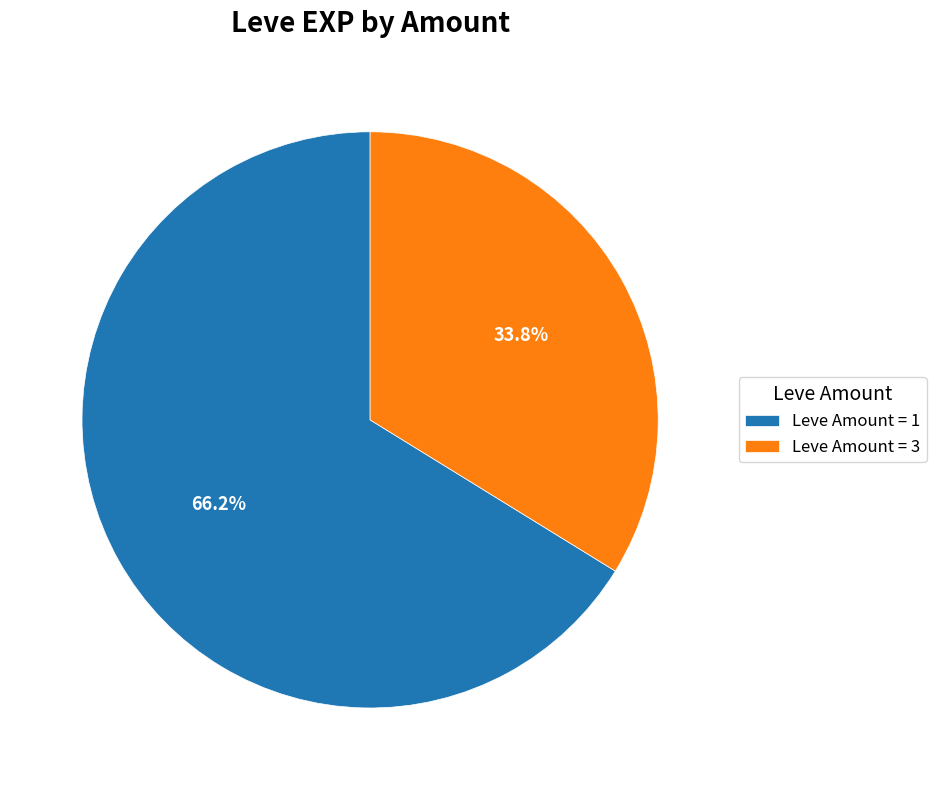

Rank the categories by value from lowest to highest.

Leve Amount = 3, Leve Amount = 1